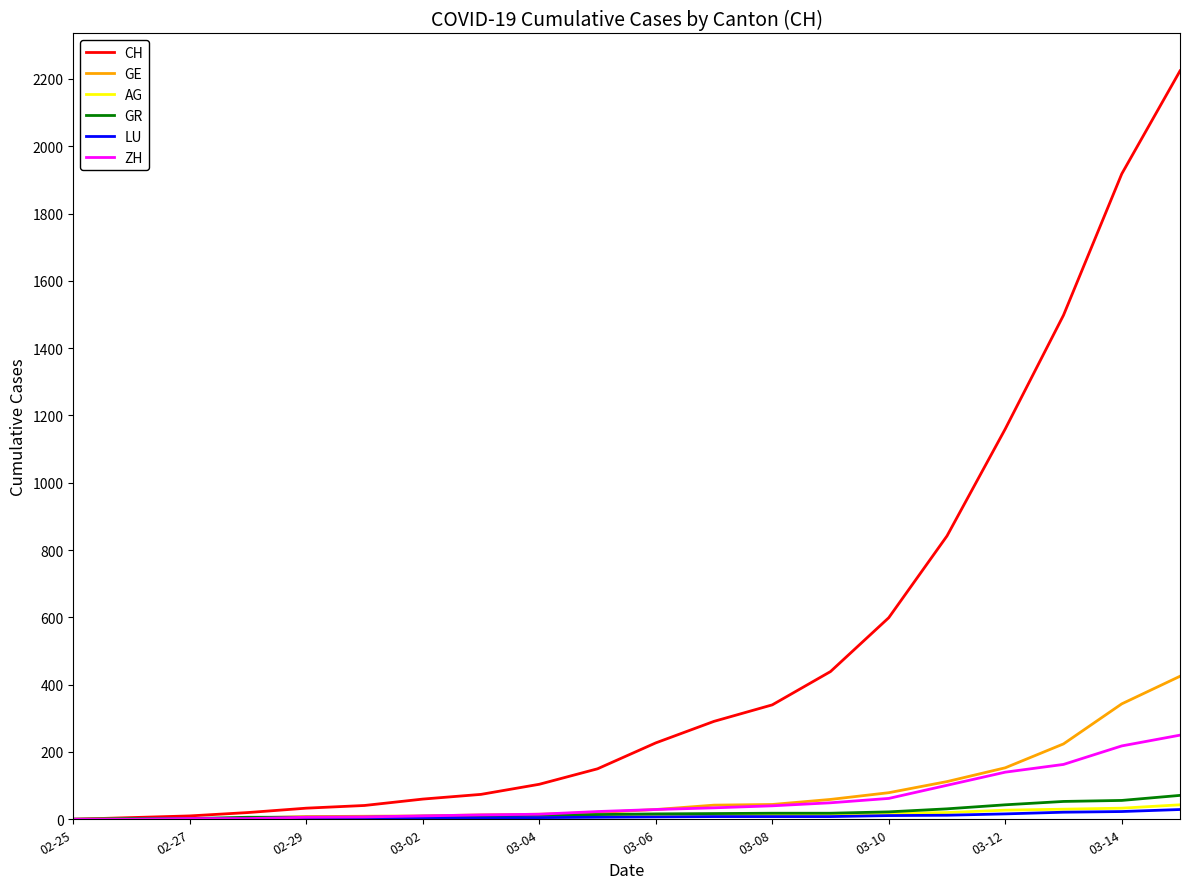

Which series has the largest range (max minus min)?

CH